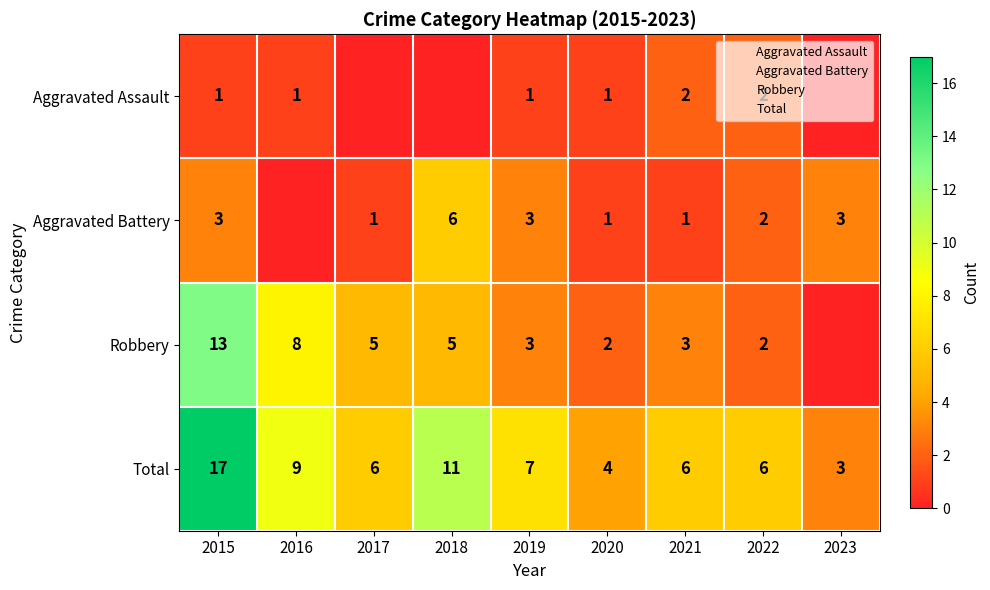

Rank the series by their maximum value, from highest to lowest.

Total, Robbery, Aggravated Battery, Aggravated Assault